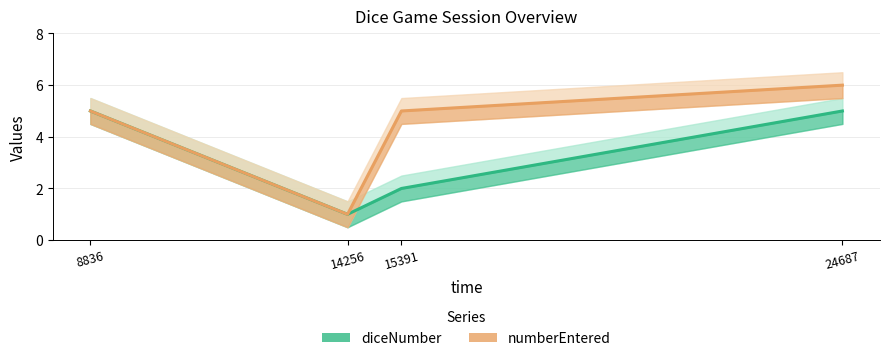

List the labels in order of numberEntered value, largest first.

24687, 8836, 15391, 14256